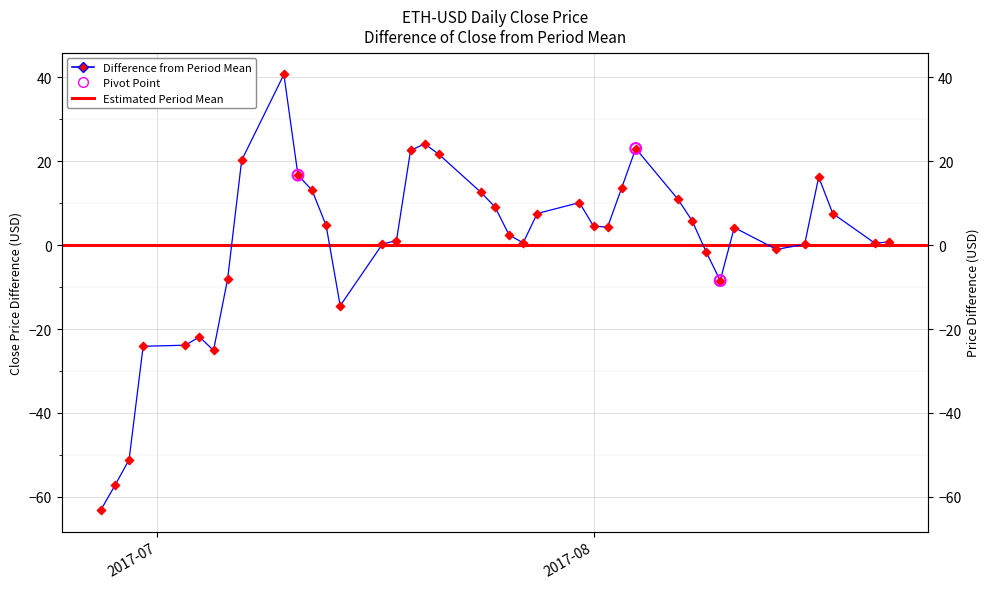

What is the ratio of the value at 2017-07-31 to the value at 2017-08-18?

1.3